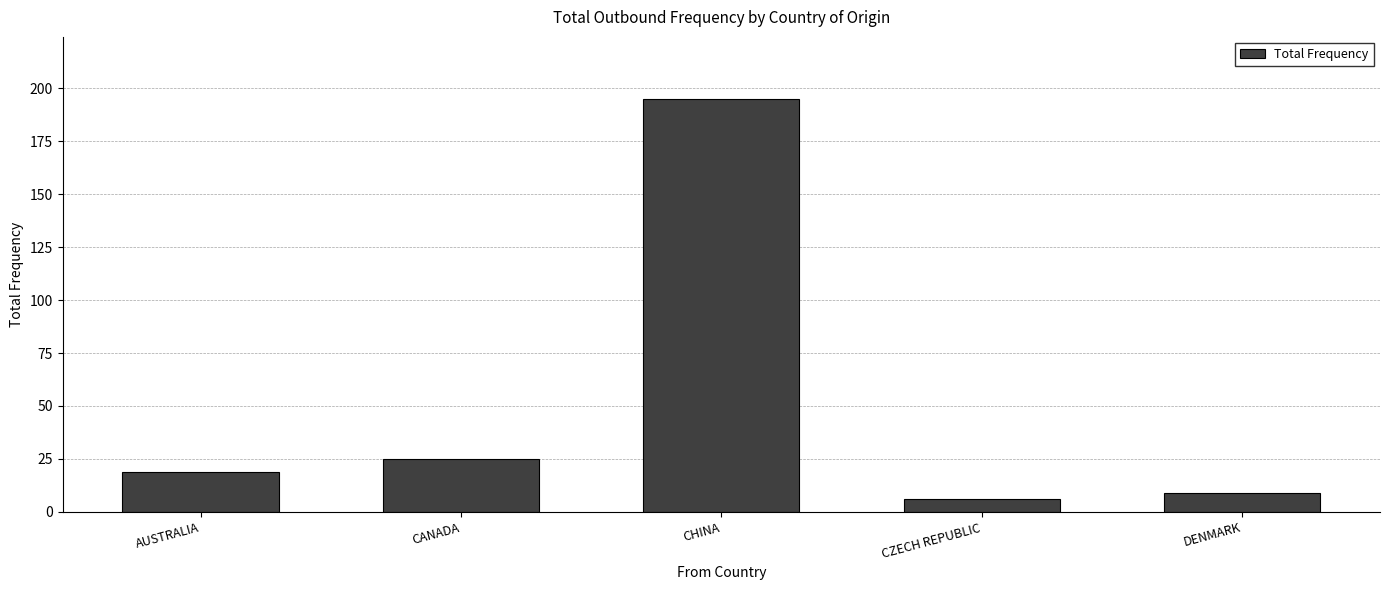

What is the value of the 3rd bar from the left?

195